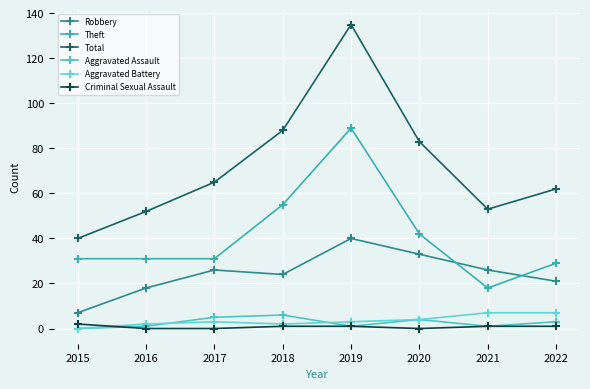

Reading left to right, list all the values displayed in this chart.

Robbery: 2015=7	2016=18	2017=26	2018=24	2019=40	2020=33	2021=26	2022=21
Theft: 2015=31	2016=31	2017=31	2018=55	2019=89	2020=42	2021=18	2022=29
Total: 2015=40	2016=52	2017=65	2018=88	2019=135	2020=83	2021=53	2022=62
Aggravated Assault: 2015=0	2016=1	2017=5	2018=6	2019=1	2020=4	2021=1	2022=3
Aggravated Battery: 2015=0	2016=2	2017=3	2018=2	2019=3	2020=4	2021=7	2022=7
Criminal Sexual Assault: 2015=2	2016=0	2017=0	2018=1	2019=1	2020=0	2021=1	2022=1